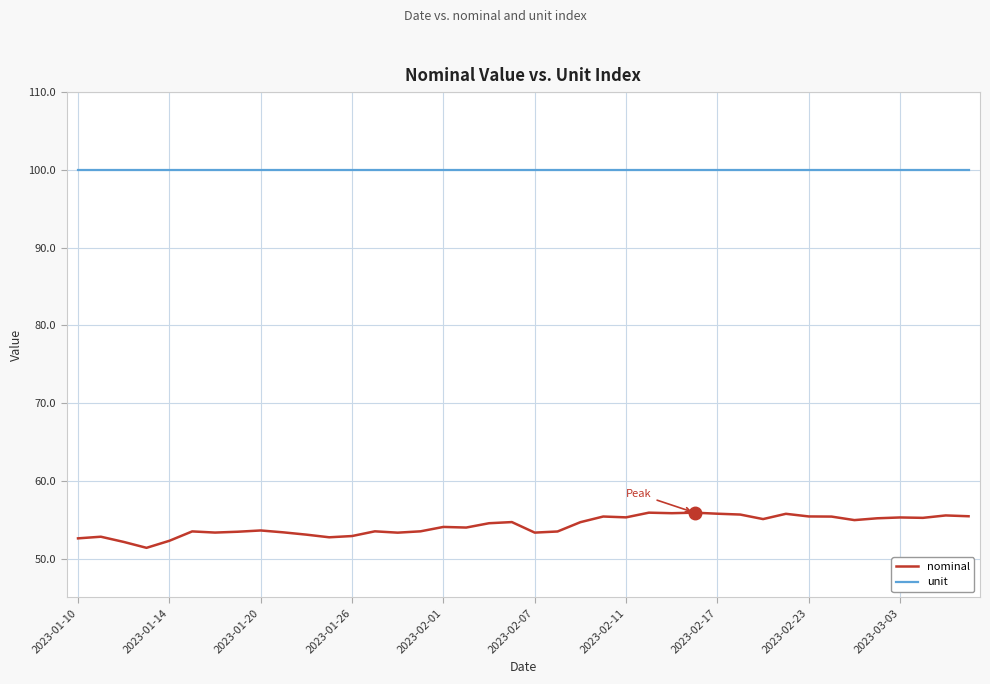

Rank the series by their average value, from lowest to highest.

nominal, unit